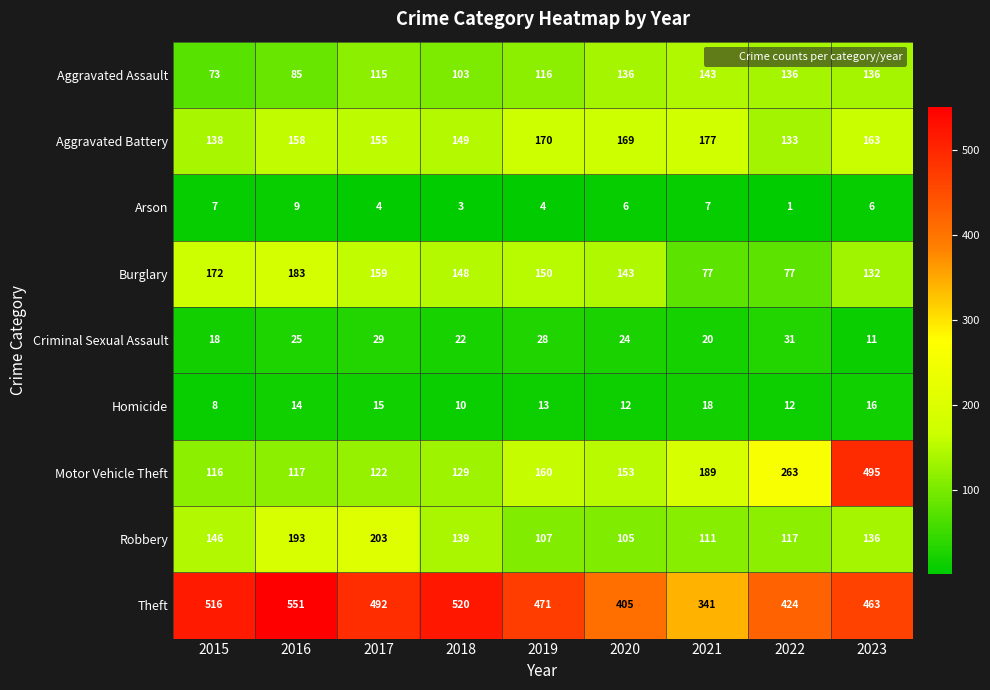

What is the greatest value displayed?

551